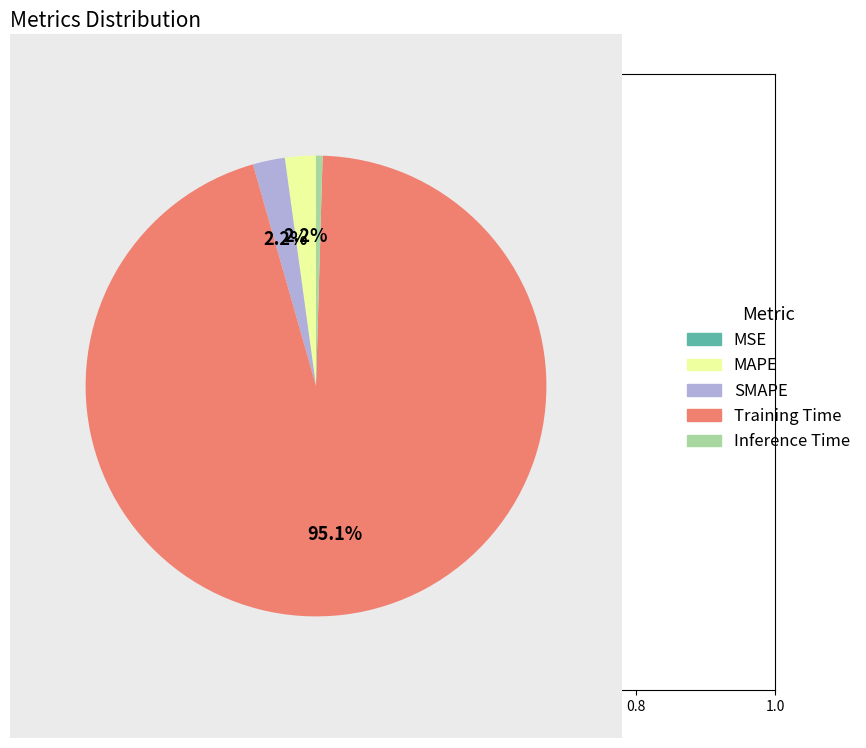

What is the largest slice in the pie chart?

Training Time